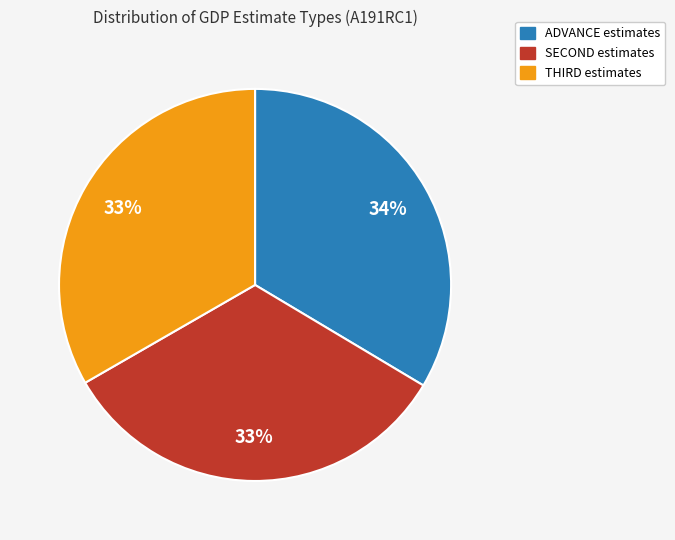

How many segments does this pie chart have?

3